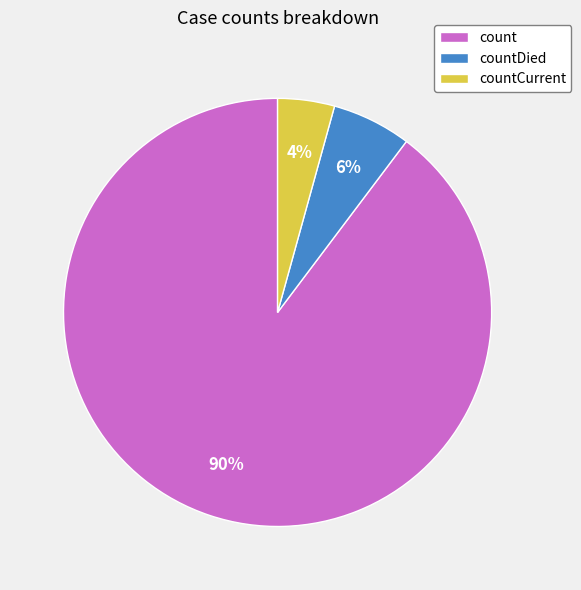

Which has a higher value, countDied or countCurrent?

countDied